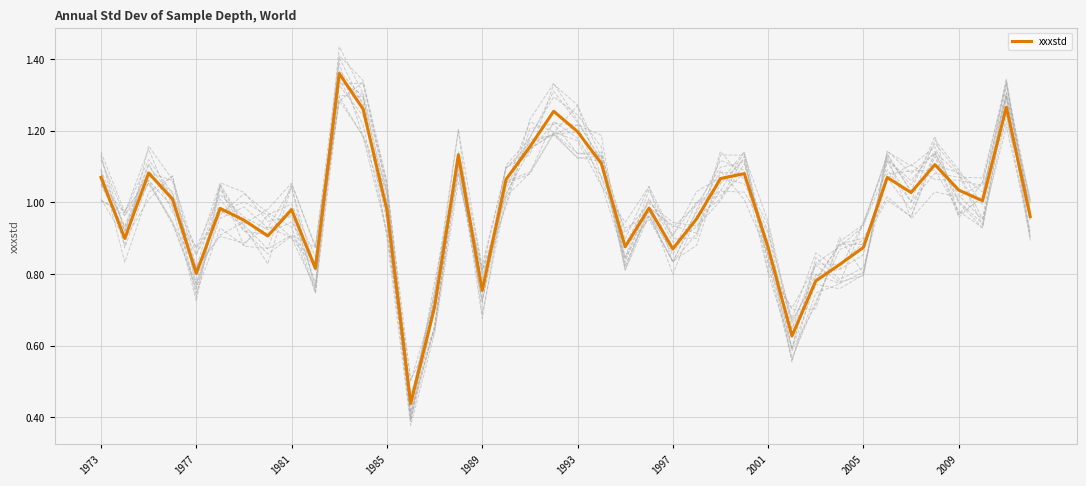

Is it true that xxxstd equals 1.2 at 1993?

True